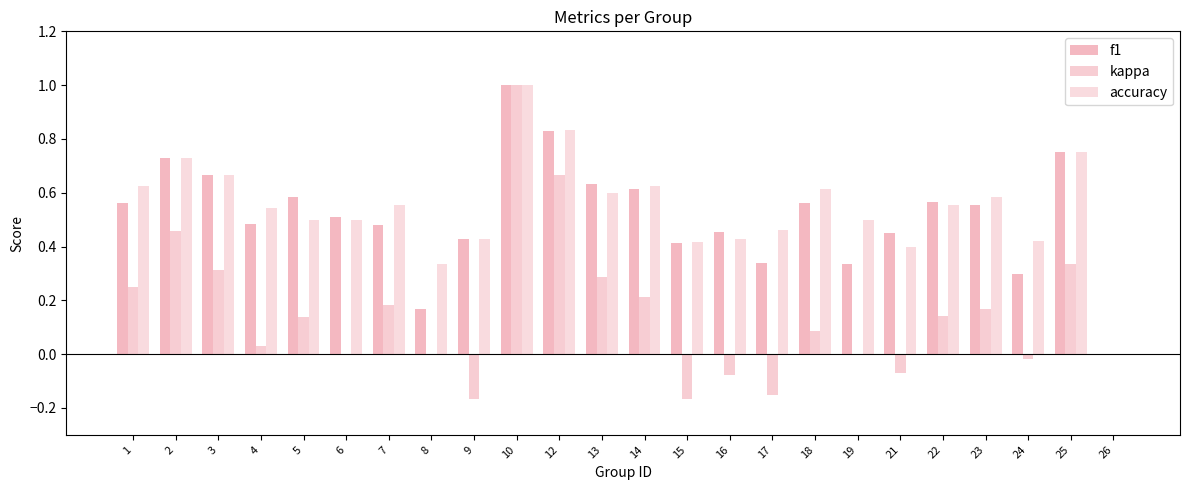

What is the value of the kappa bar at the 19th from the left?

-0.1